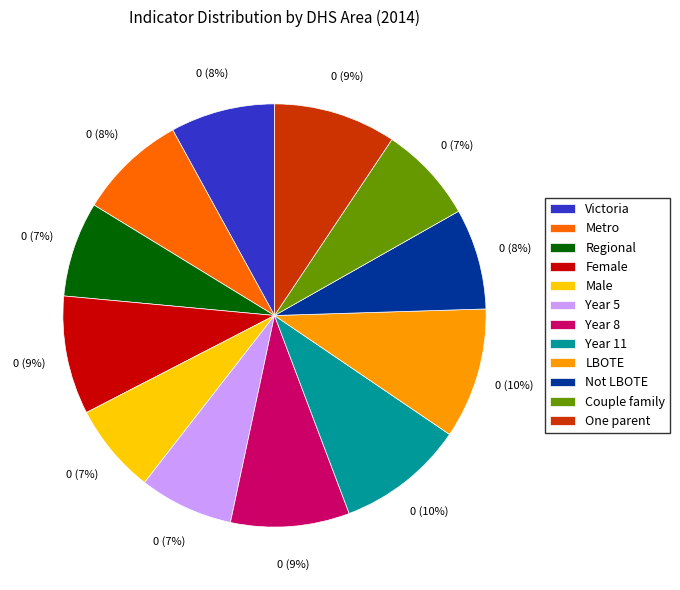

Do Victoria and Male together represent more than half of the pie?

No